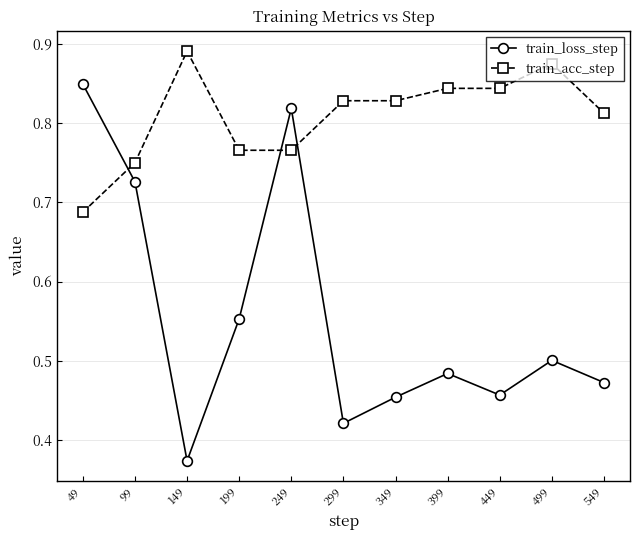

How many interior local peaks does the train_loss_step series have?

3